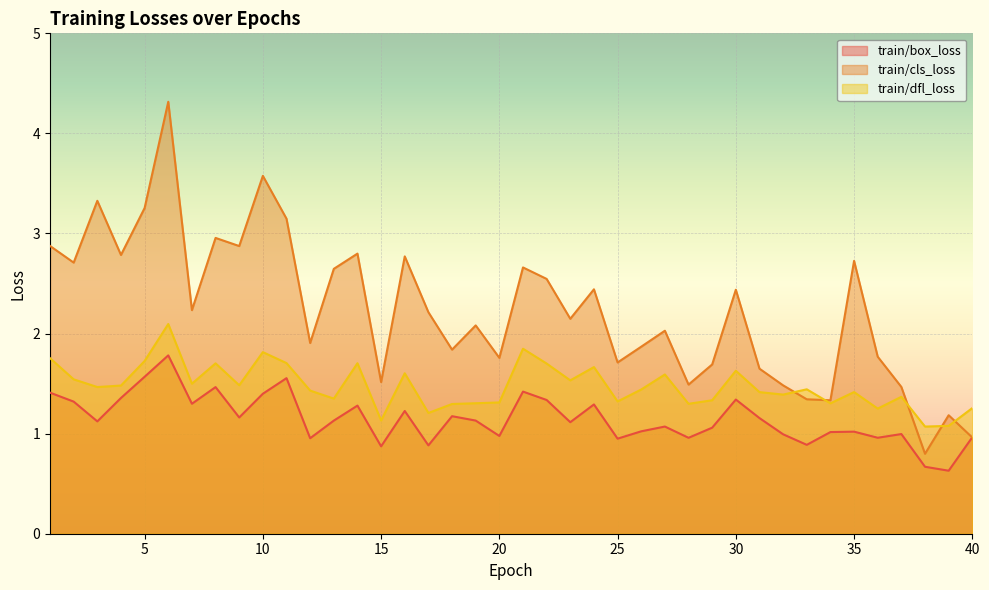

Does the chart display data point markers on the line(s)?

No